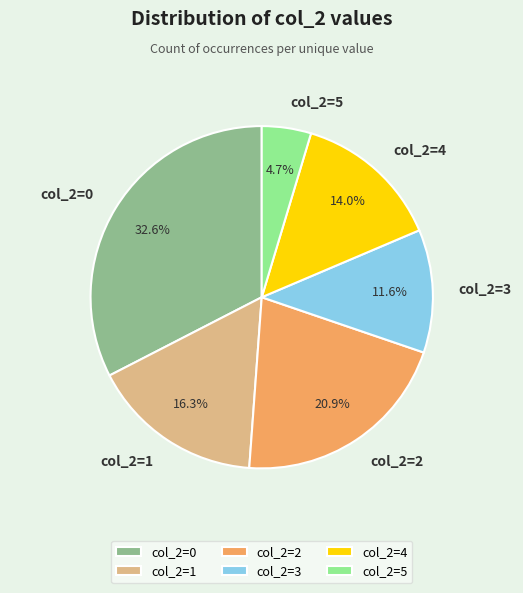

What is the smallest slice in the pie chart?

col_2=5